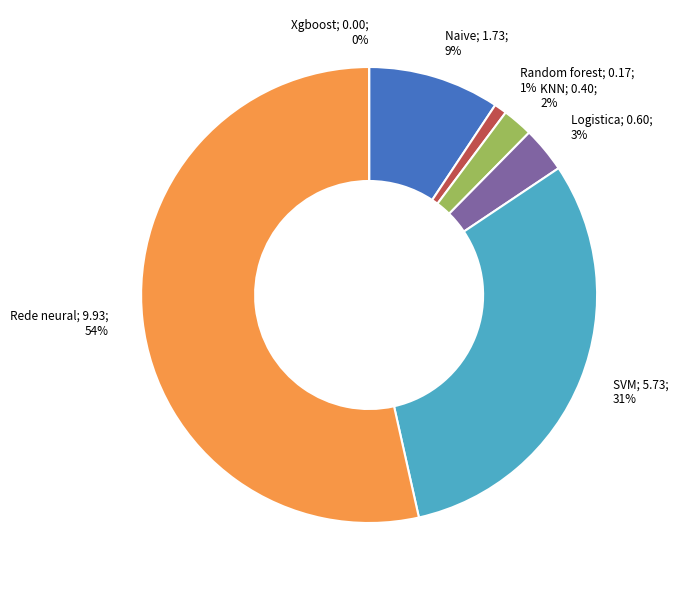

Which category accounts for the majority?

Rede neural